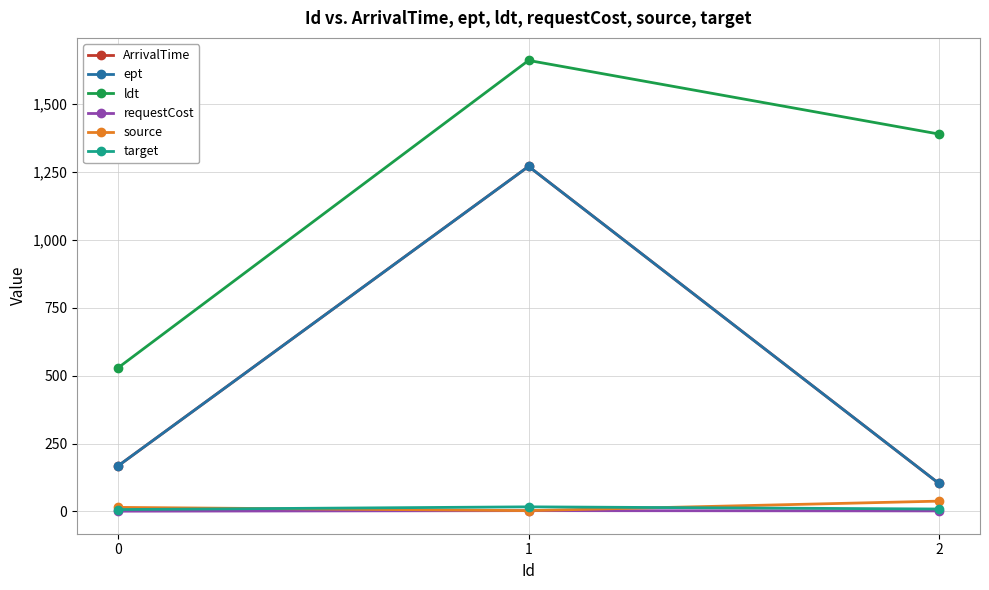

At 2, list the series in order from smallest to largest.

requestCost, target, source, ArrivalTime, ept, ldt